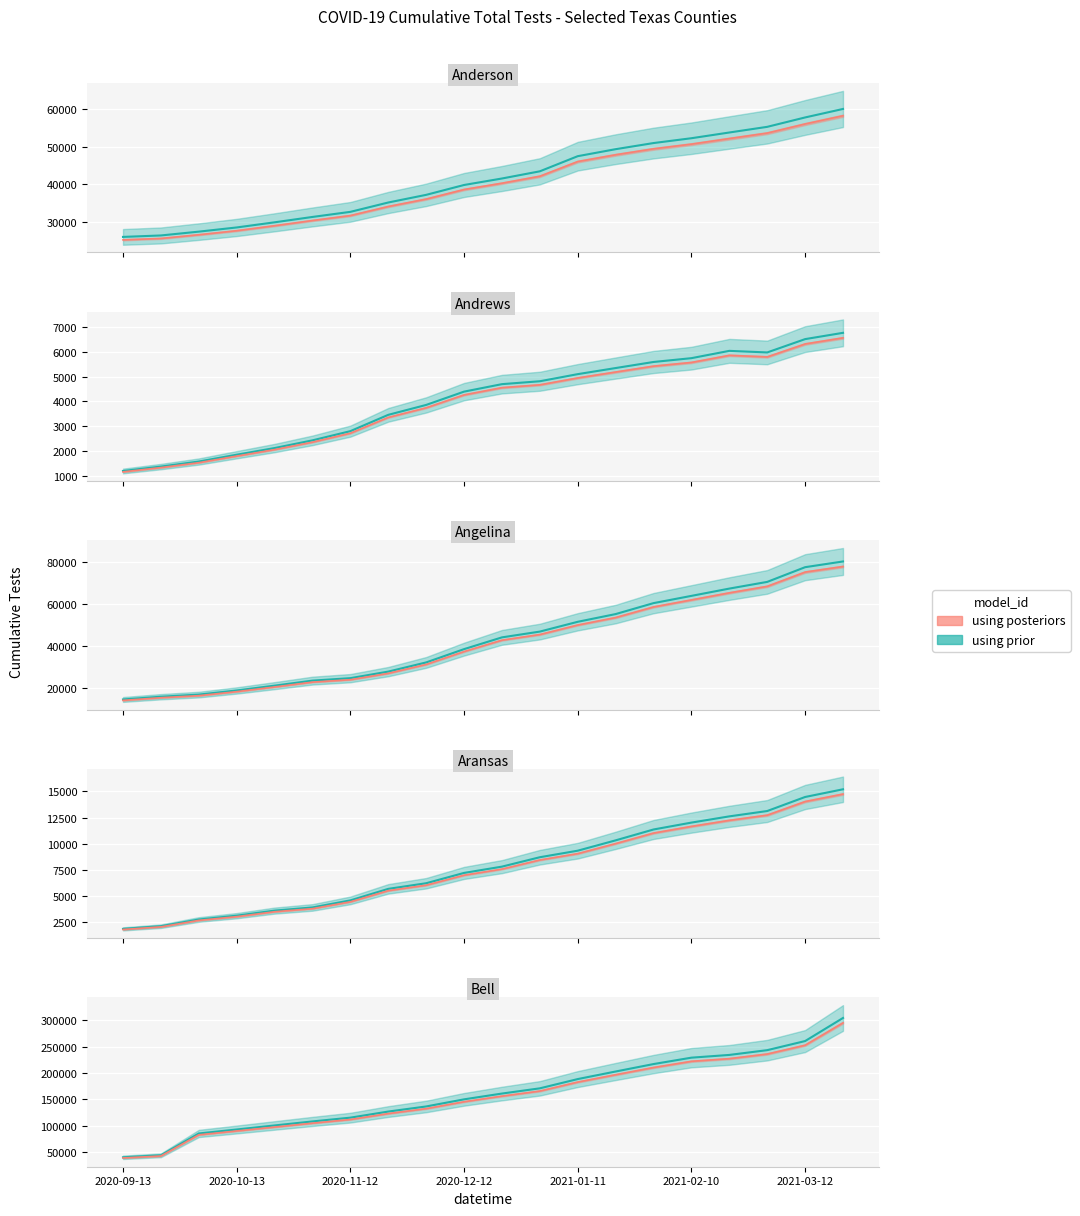

Where does the data first go above 156319?

10